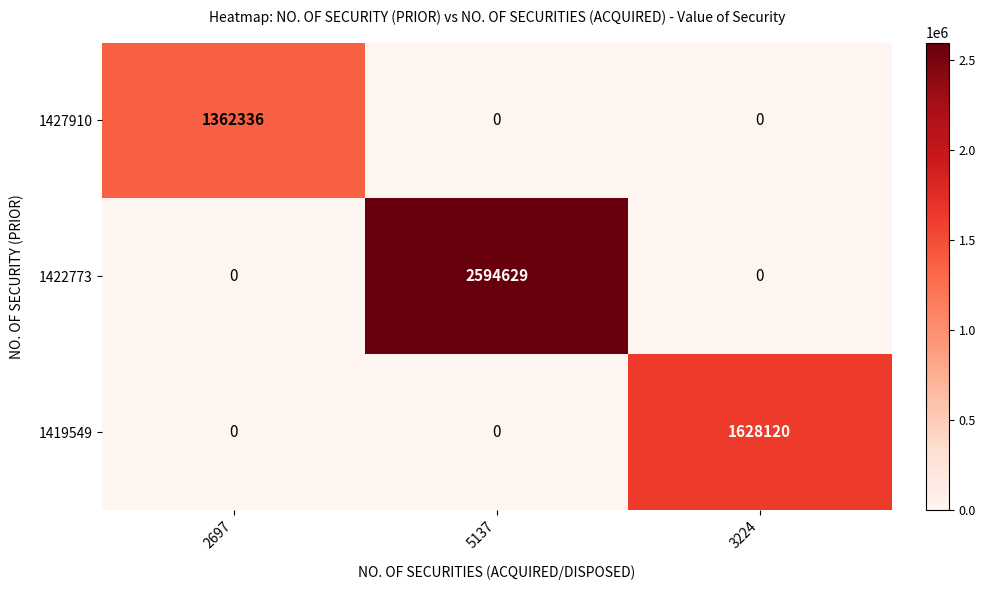

Reading left to right, transcribe all the data shown in this chart.

1427910: 2697=1362336	5137=0	3224=0
1422773: 2697=0	5137=2594629	3224=0
1419549: 2697=0	5137=0	3224=1628120